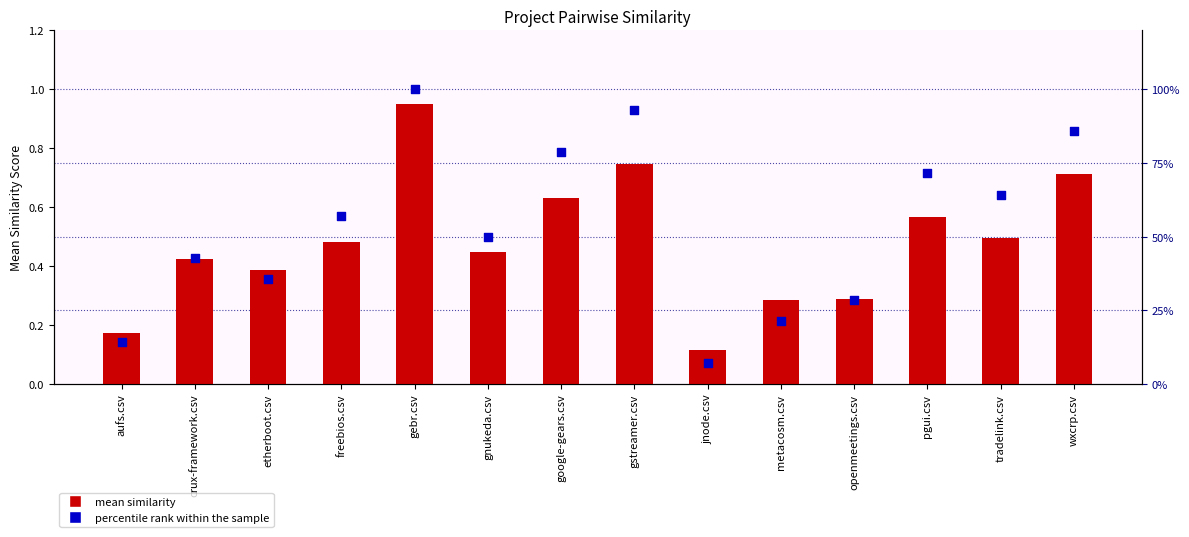

What are all the series names shown in the legend?

mean similarity, percentile rank within the sample